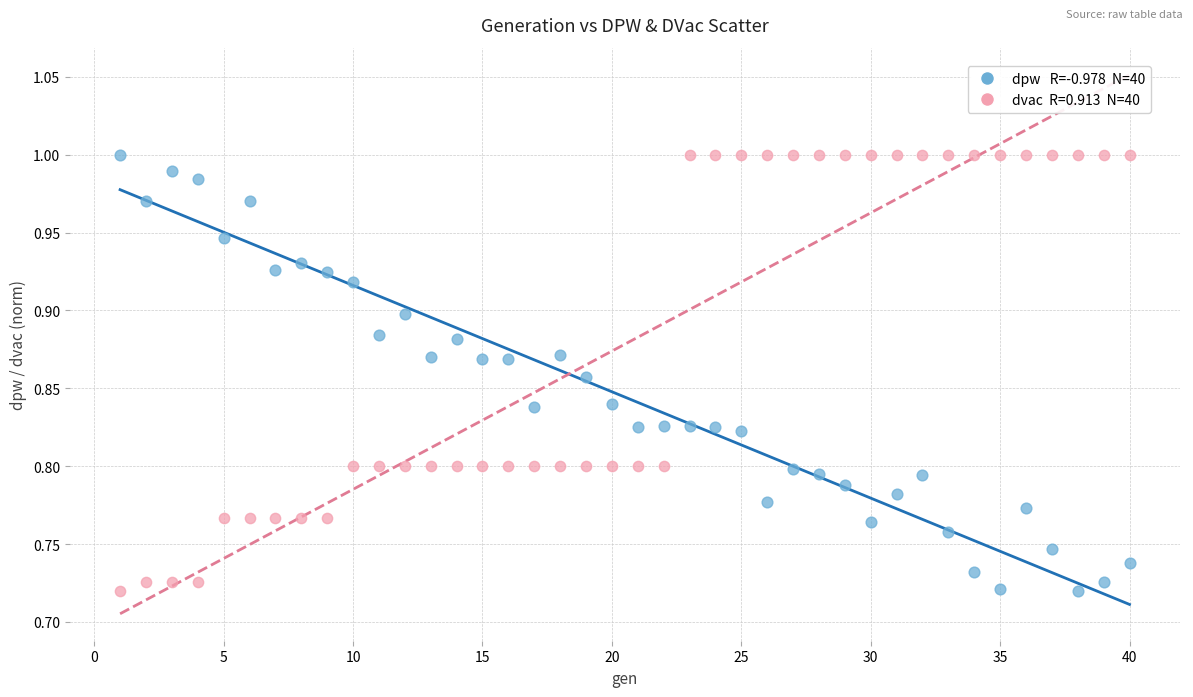

Across all data points, what is the range of Y values (max minus min)?

0.3